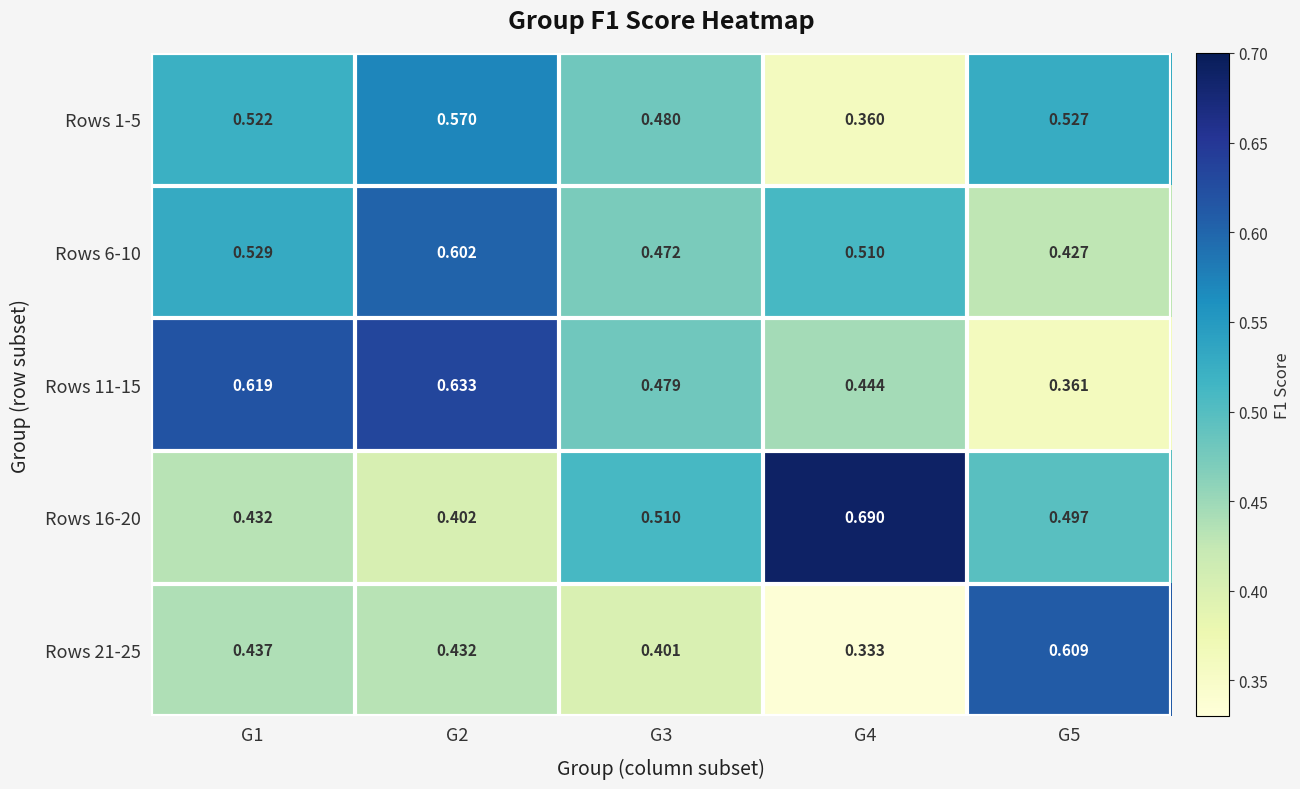

Is the value of Rows 16-20 at G5 greater than the value of Rows 6-10 at G4?

No